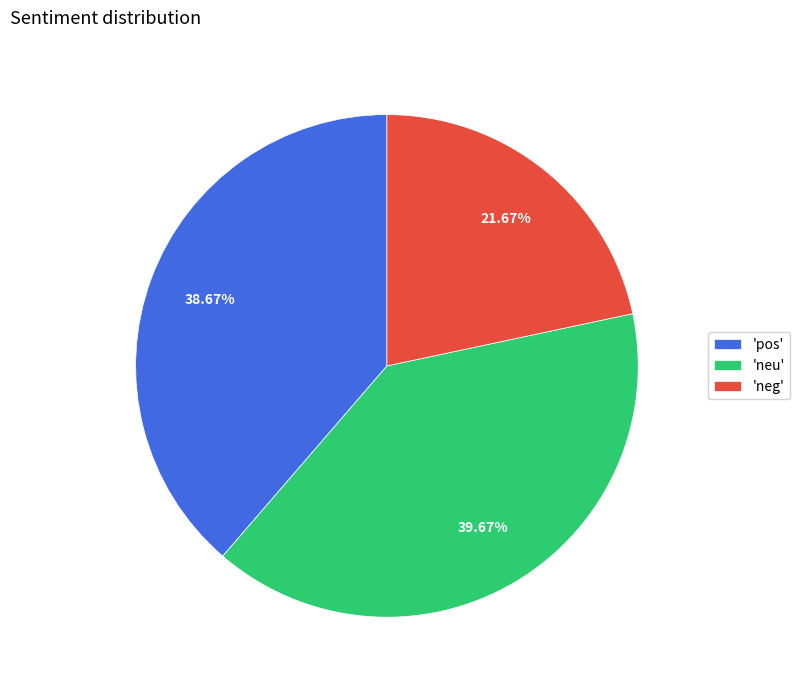

Is there a majority slice in this chart?

No